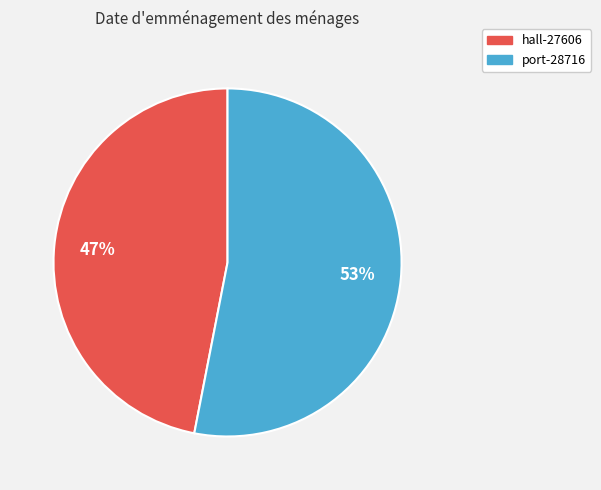

Rank the categories by value from lowest to highest.

hall-27606, port-28716